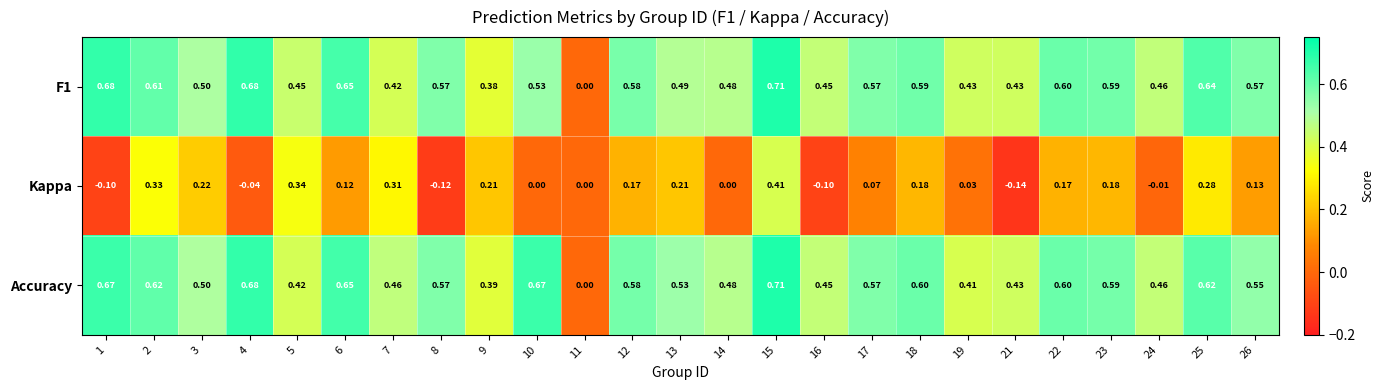

Count the number of categories in the chart.

25